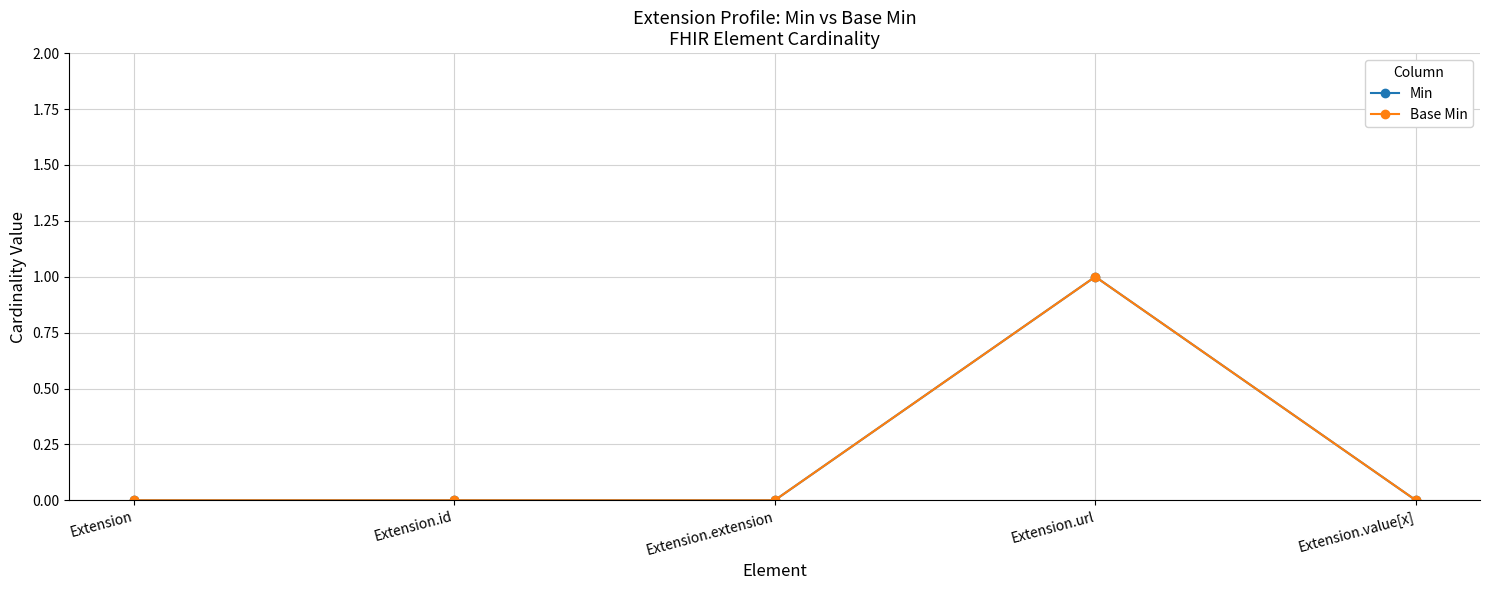

What position from the right is Extension.url?

2